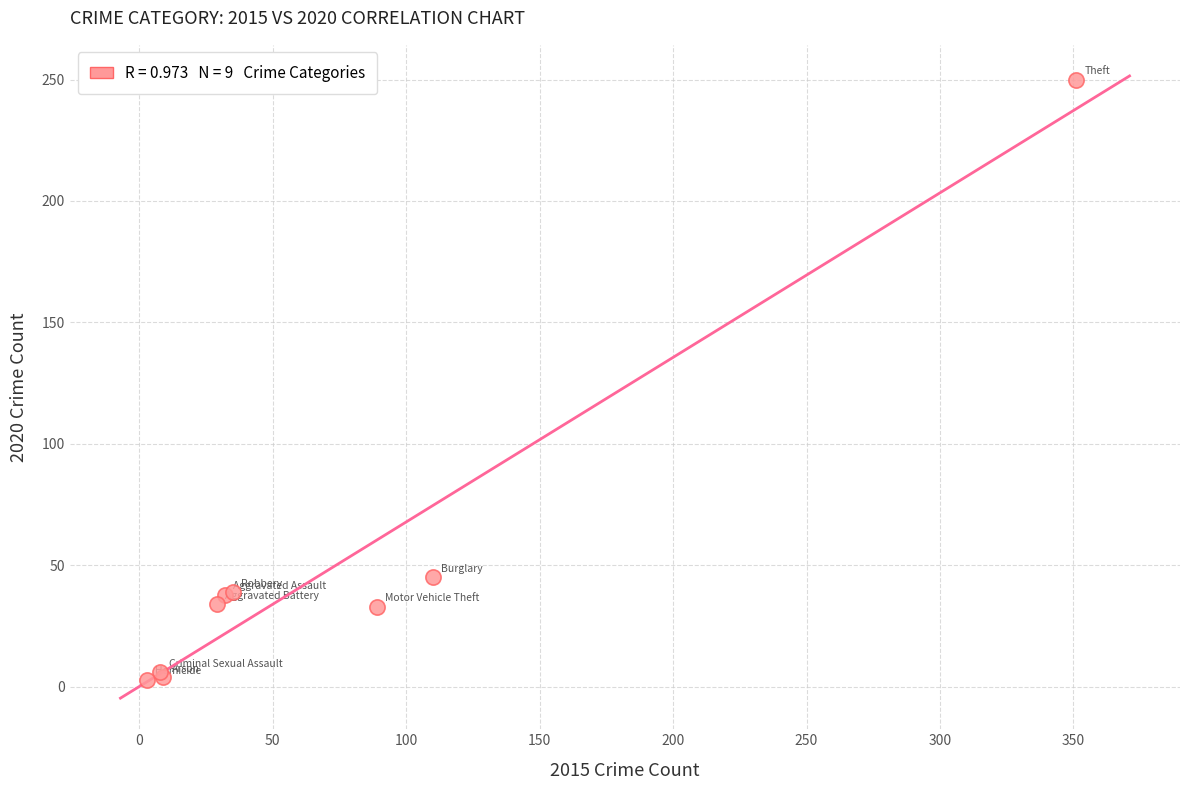

What Y value in the scatter plot is closest to 126?

45